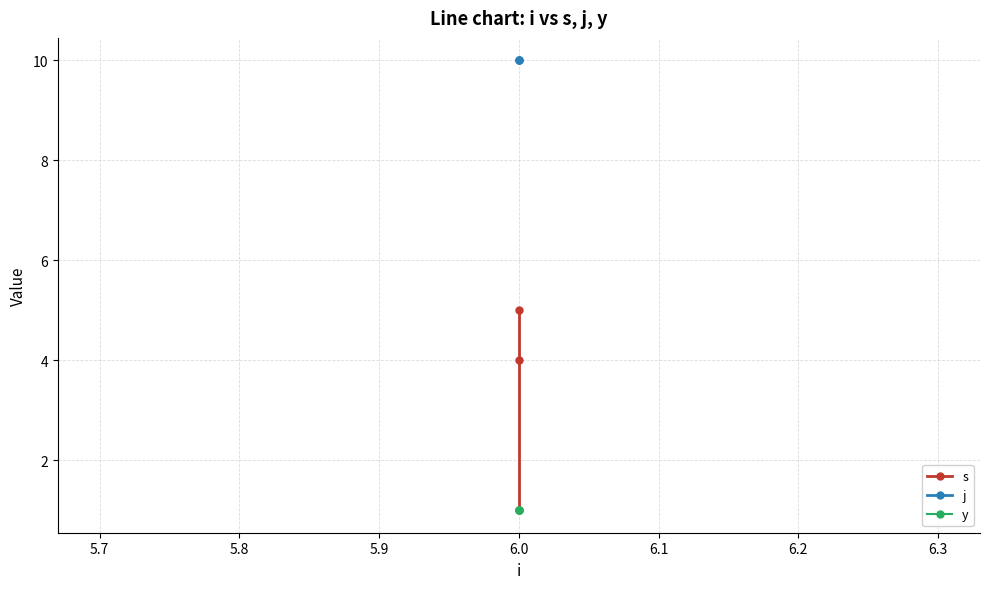

Which series has the widest spread of values?

s